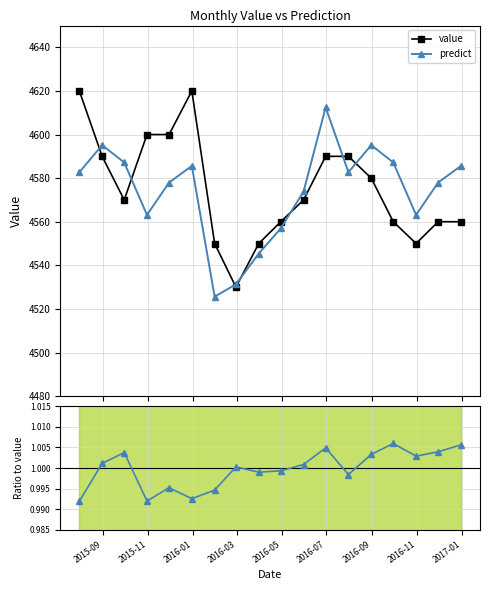

How many lines are shown in the chart?

3